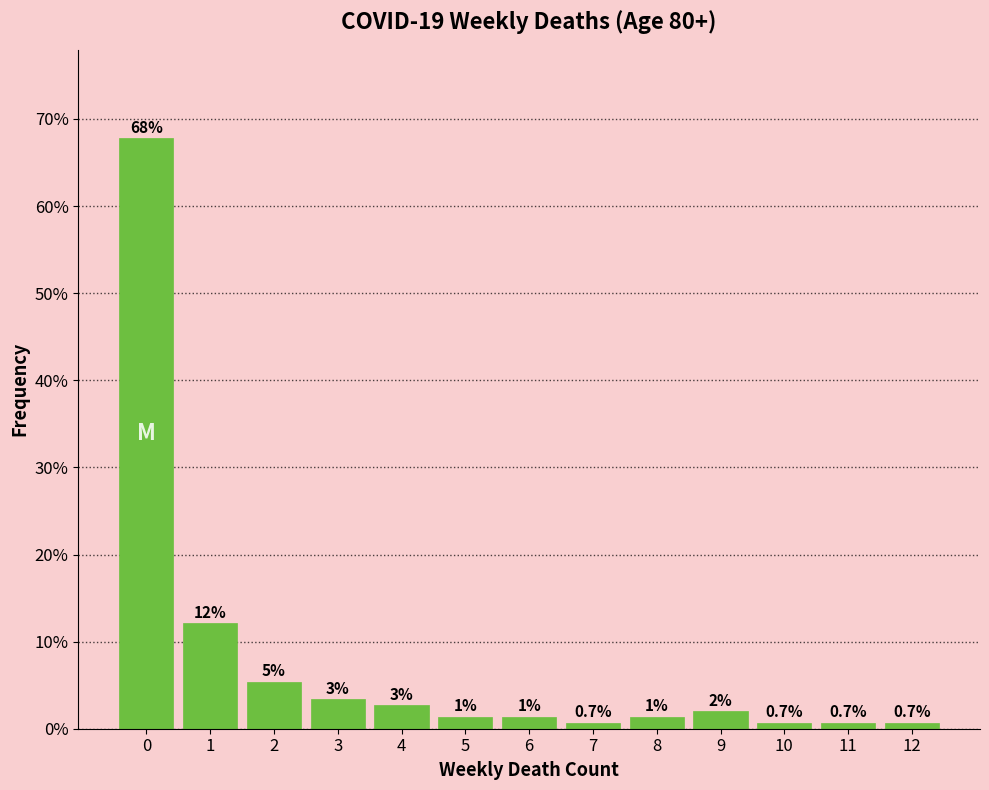

How many bars are there in total?

13